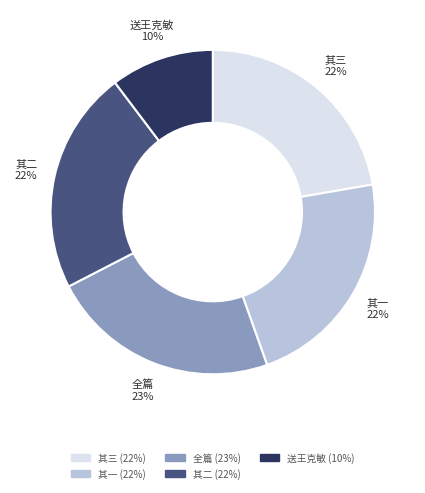

Do 其一 and 送王克敏 together represent more than half of the pie?

No